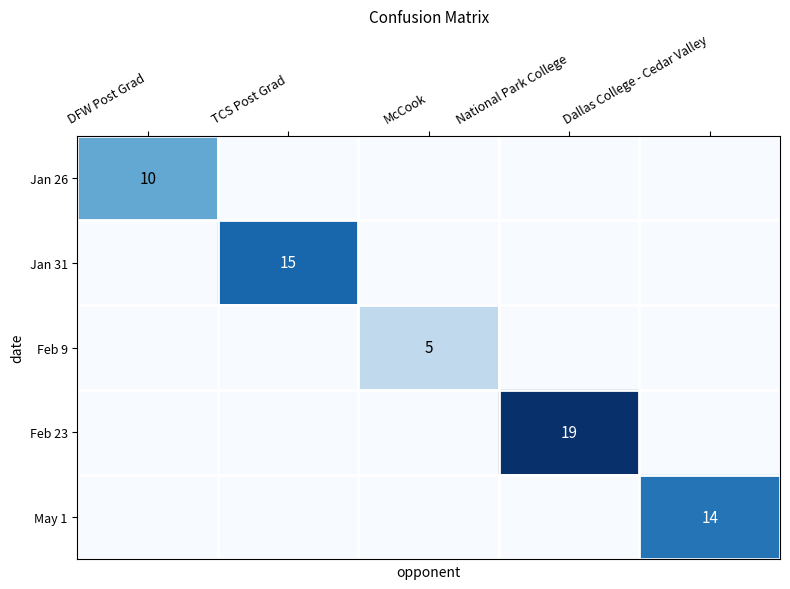

The value of Feb 23 at DFW Post Grad is 0. True or false?

True